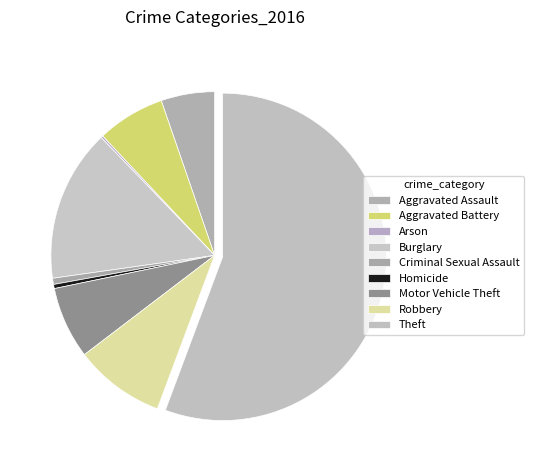

To the nearest percent, what portion does Motor Vehicle Theft represent?

7%